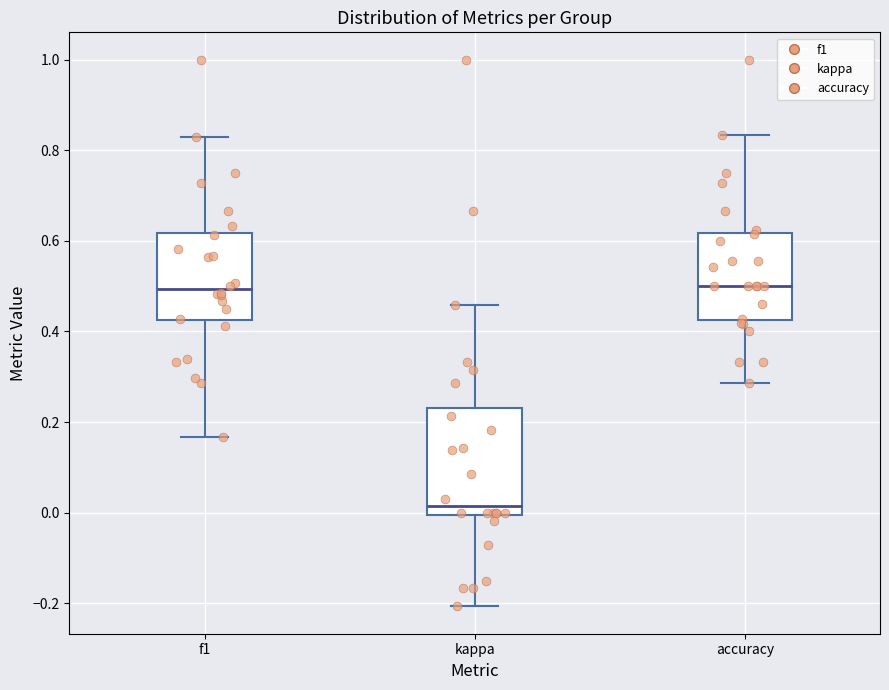

Where does the median line of the box for kappa sit on the y-axis? The values are not printed on the chart, so give them approximately, as read against the axis.

0.02